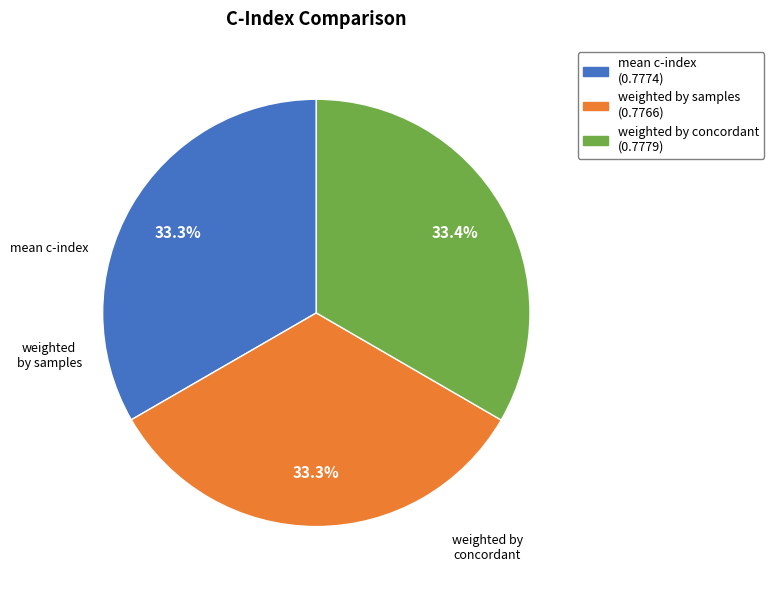

Is there any slice that represents more than half of the pie?

No